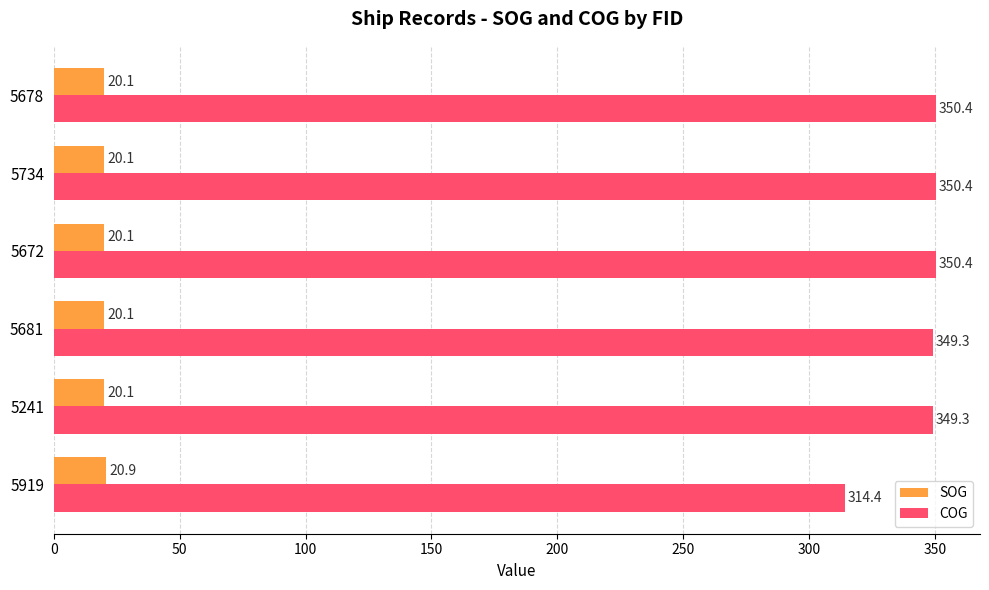

Which series has the widest spread of values?

COG